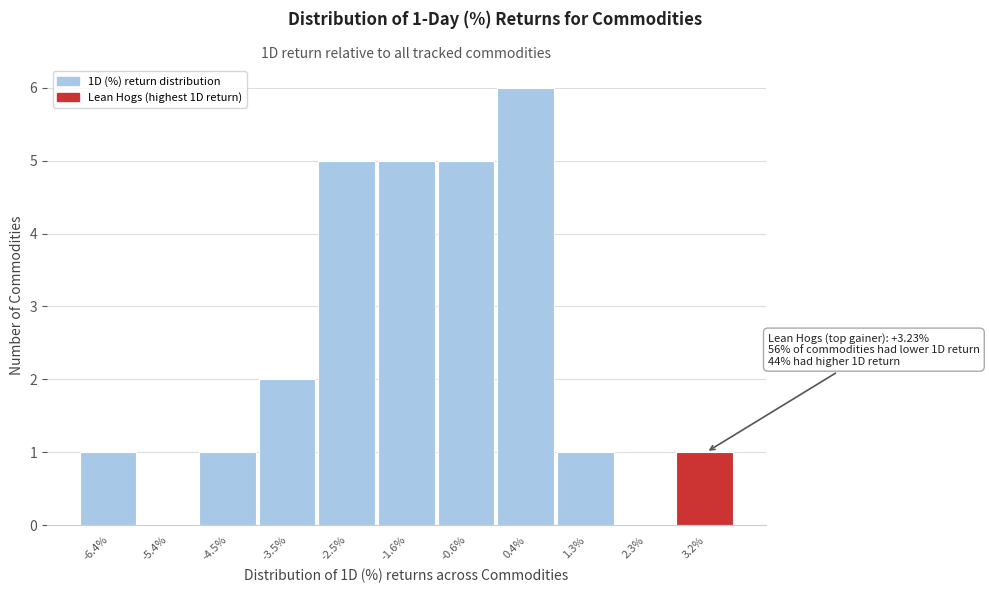

Reading left to right, what are all the values shown in this chart?

-6.4%=1	-5.4%=0	-4.5%=1	-3.5%=2	-2.5%=5	-1.6%=5	-0.6%=5	0.4%=6	1.3%=1	2.3%=0	3.2%=1